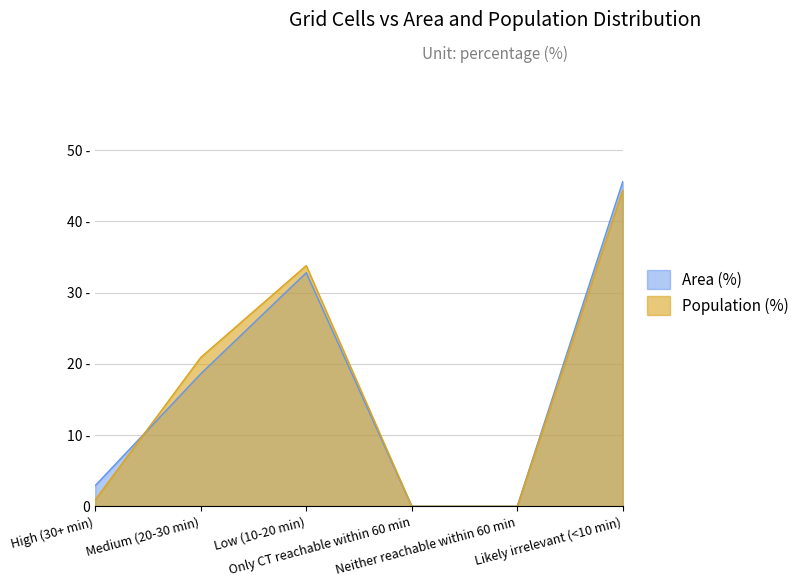

Reading left to right, extract all data points from this chart.

Area (%): High (30+ min)=2.9	Medium (20-30 min)=18.6	Low (10-20 min)=32.8	Only CT reachable within 60 min=0.0	Neither reachable within 60 min=0.0	Likely irrelevant (<10 min)=45.6
Population (%): High (30+ min)=0.9	Medium (20-30 min)=20.9	Low (10-20 min)=33.8	Only CT reachable within 60 min=0.0	Neither reachable within 60 min=0.0	Likely irrelevant (<10 min)=44.4